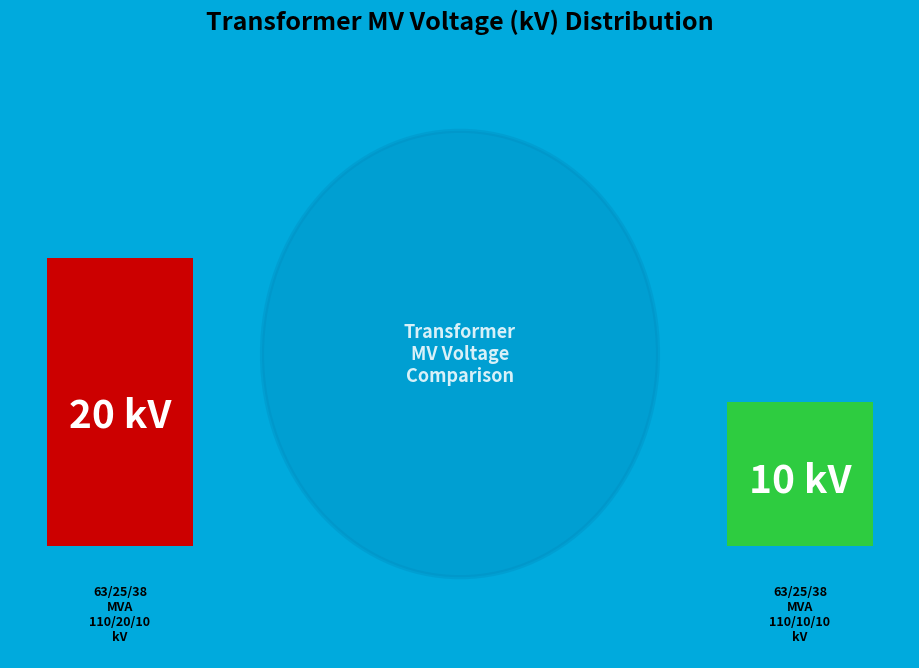

What is the ratio of the value at 63/25/38 MVA 110/20/10 kV to the value at 63/25/38 MVA 110/10/10 kV?

2.0